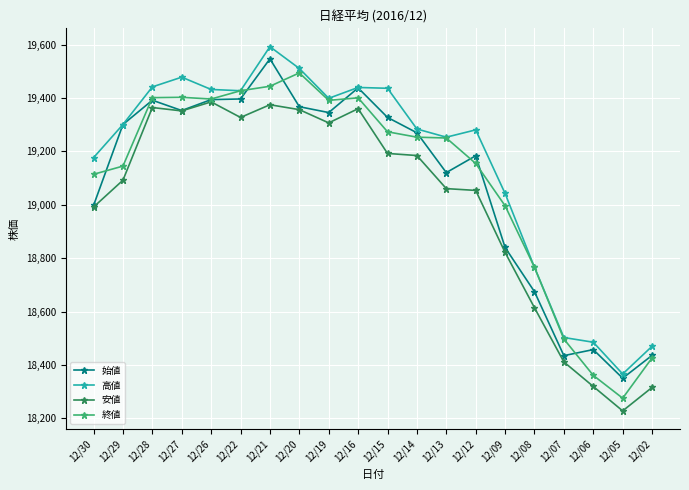

What is the sum of all 安値 values?

380113.7